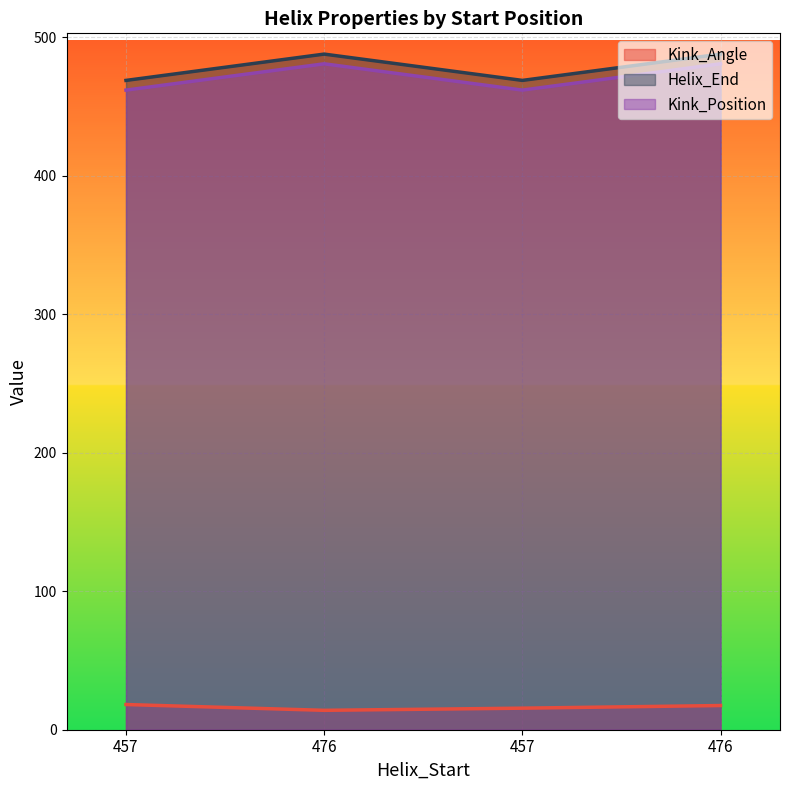

True or false: Kink_Angle has more than 1 points higher than both neighbors.

False